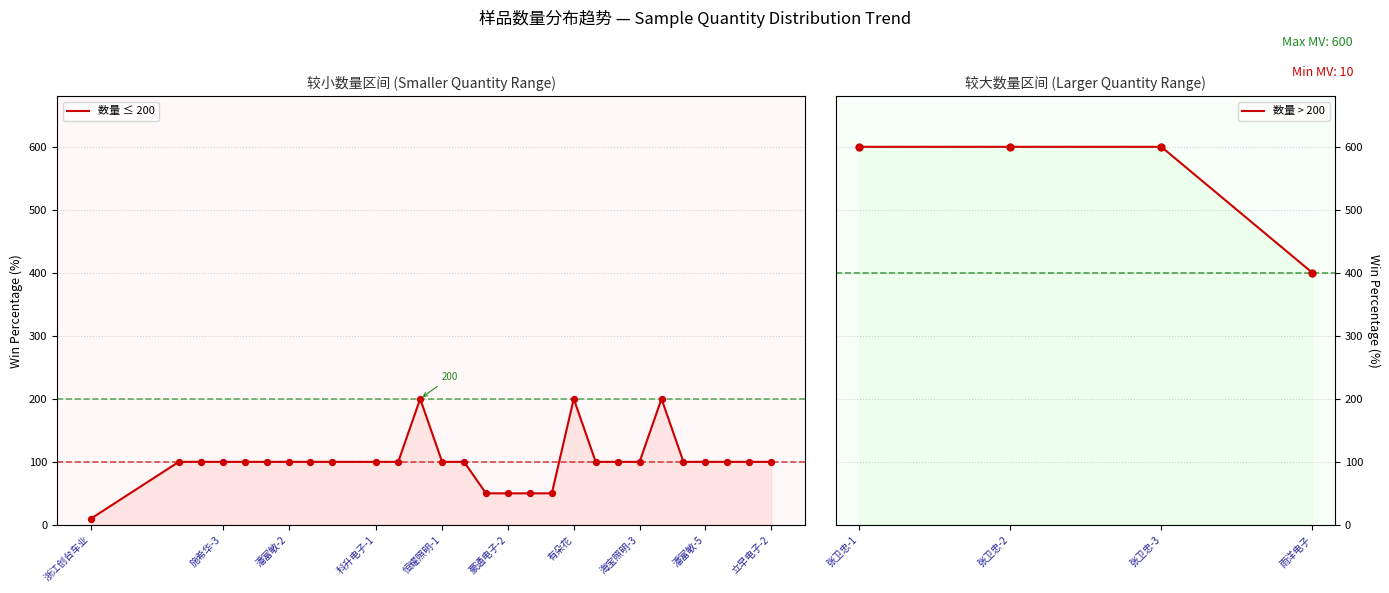

Between 豪通电子-2 and 潘富敏-5, which is larger?

潘富敏-5